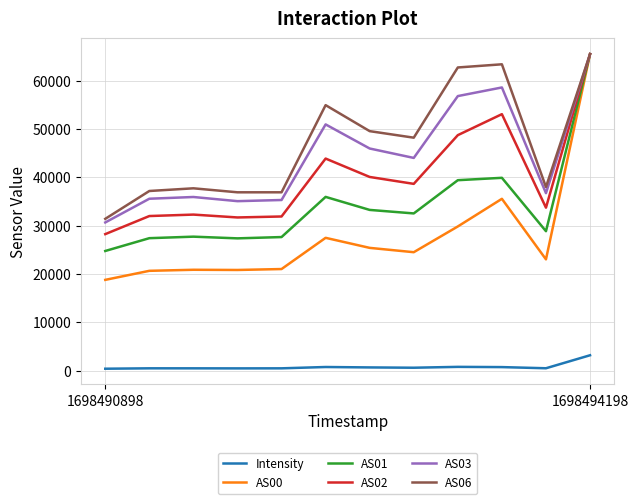

Which series has the largest range (max minus min)?

AS00